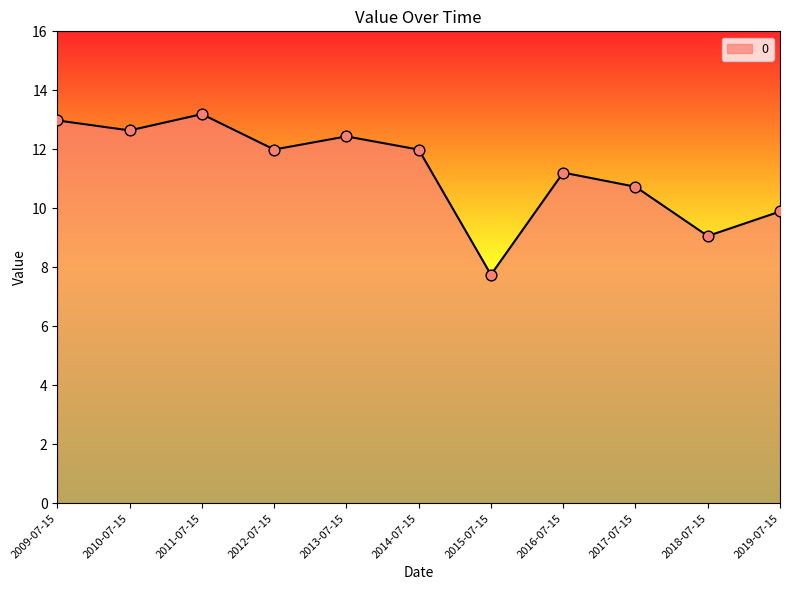

What is the ratio of the value at 2019-07-15 to the value at 2011-07-15?

0.7